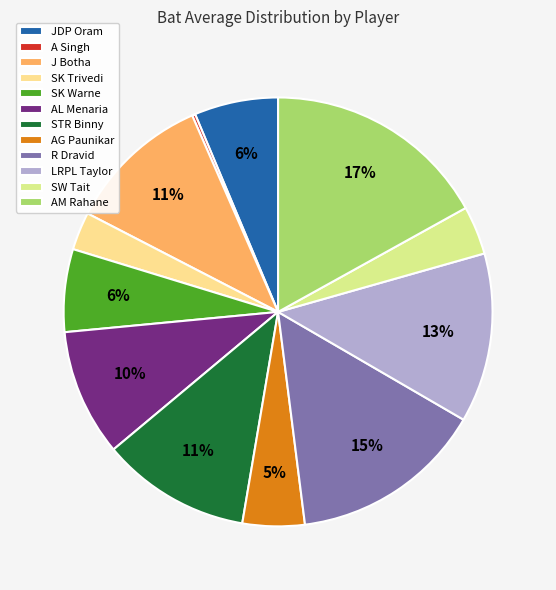

Approximately how many times larger is the value at AL Menaria compared to R Dravid?

0.7